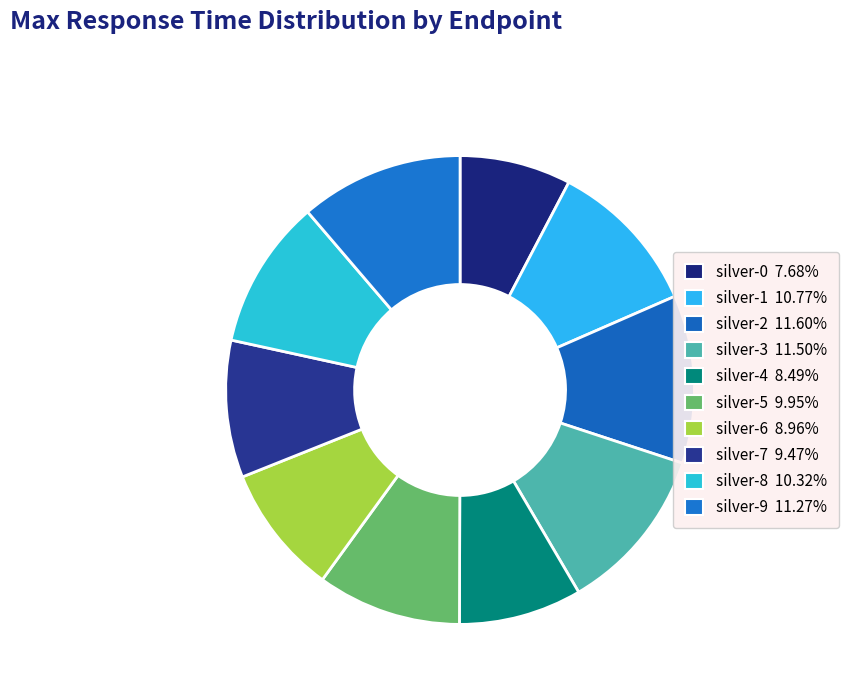

How many segments does this pie chart have?

10